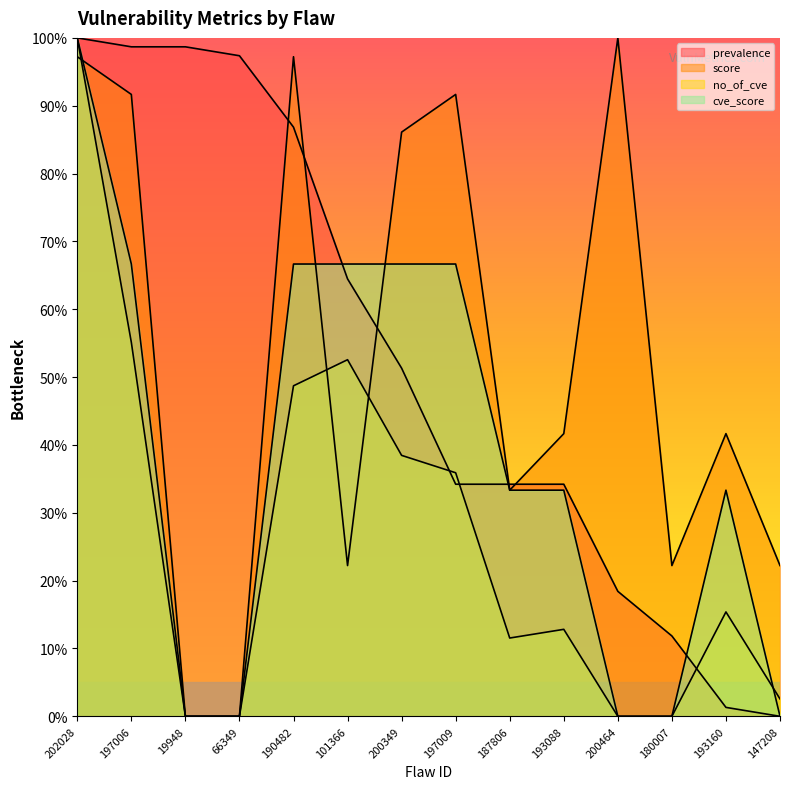

Which category has the lowest value in the no_of_cve series?

19948